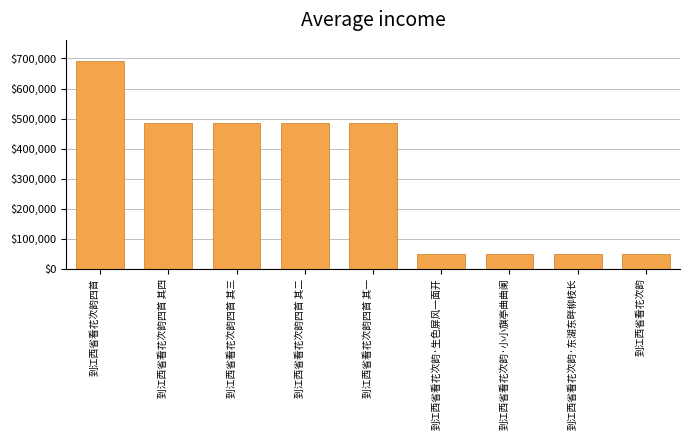

What is the difference between the maximum and minimum values?

643763